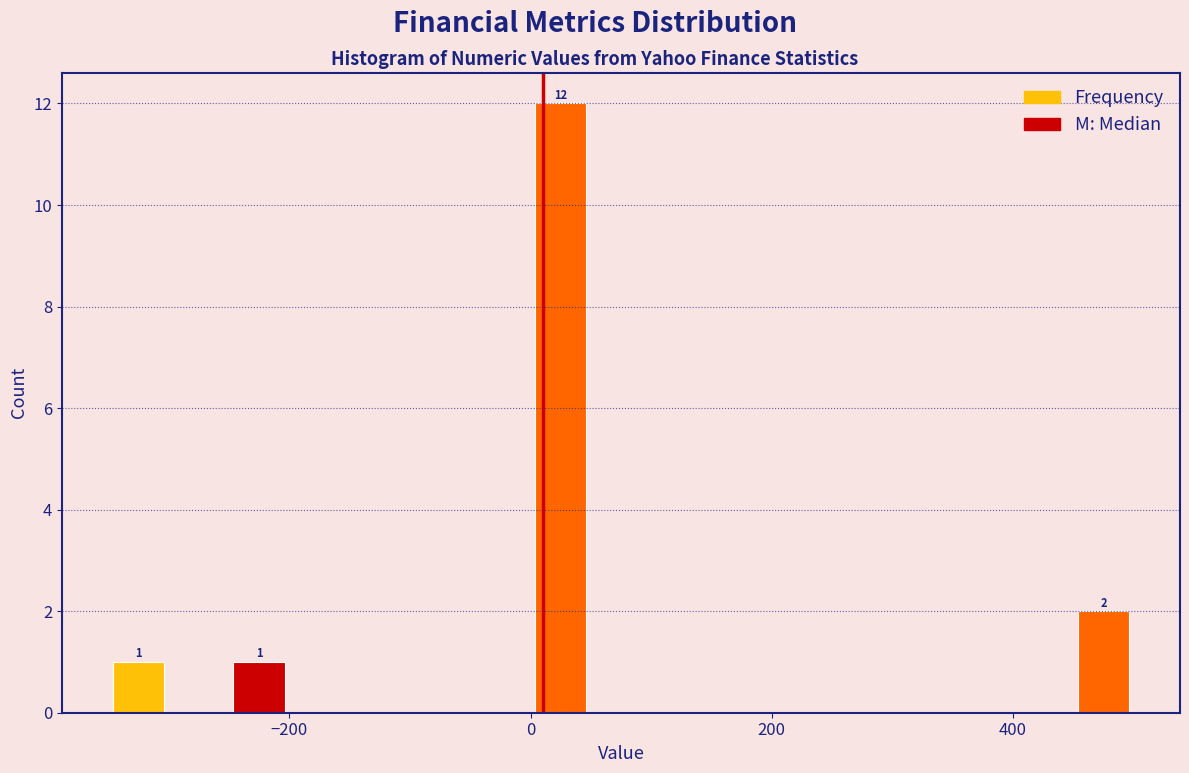

Read against the x-axis, roughly where is the centre of the tallest bar?

20